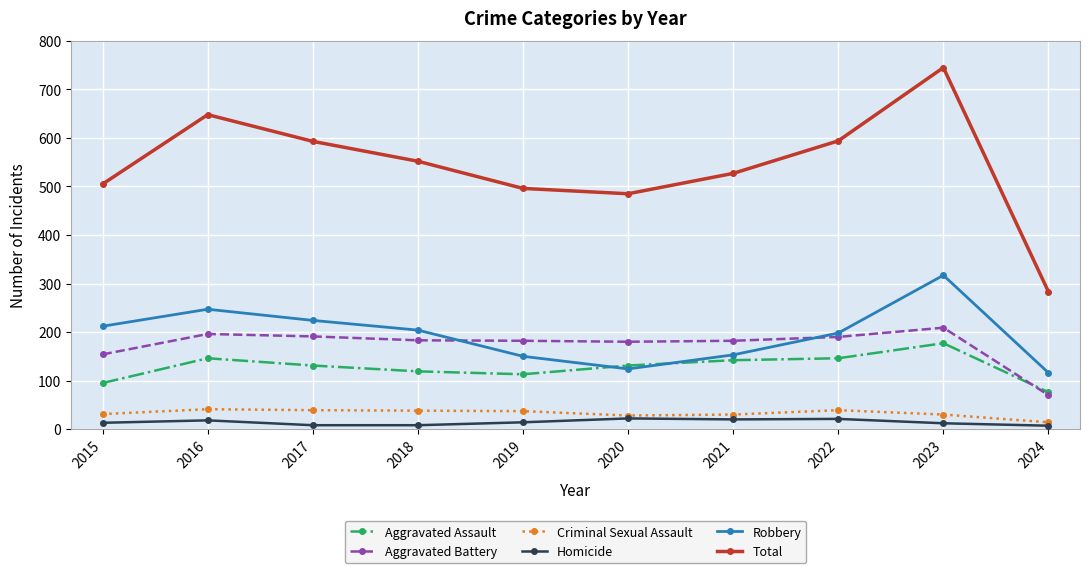

What is the minimum value shown in the chart?

7